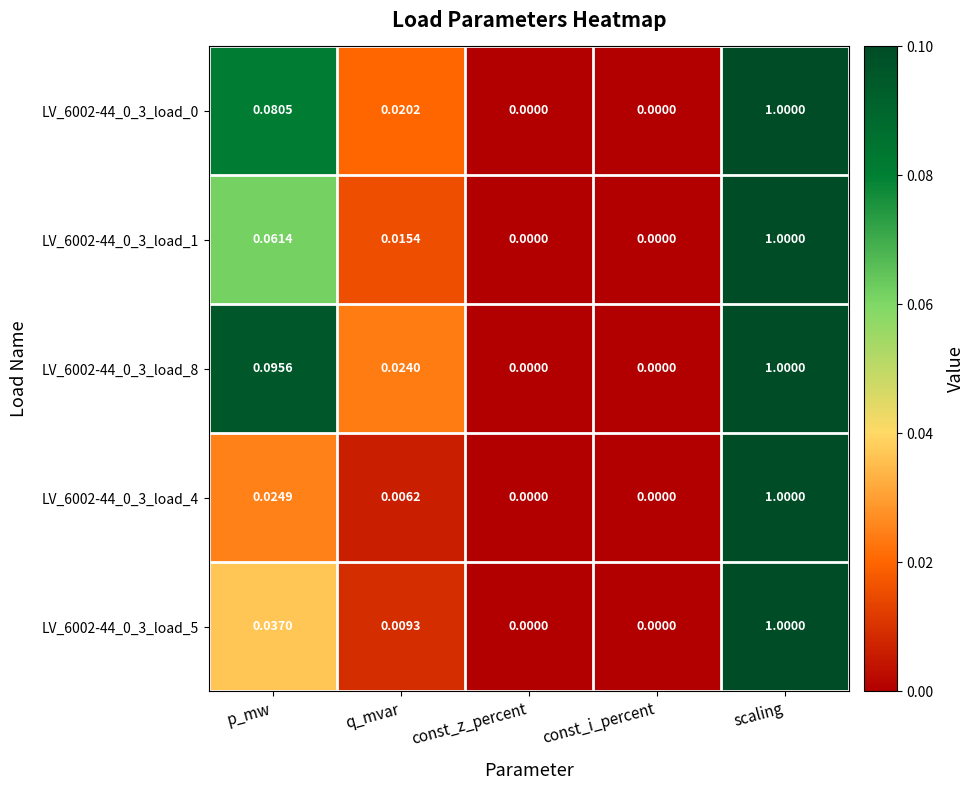

Is the value of LV_6002-44_0_3_load_0 at p_mw greater than the value of LV_6002-44_0_3_load_1 at const_z_percent?

Yes